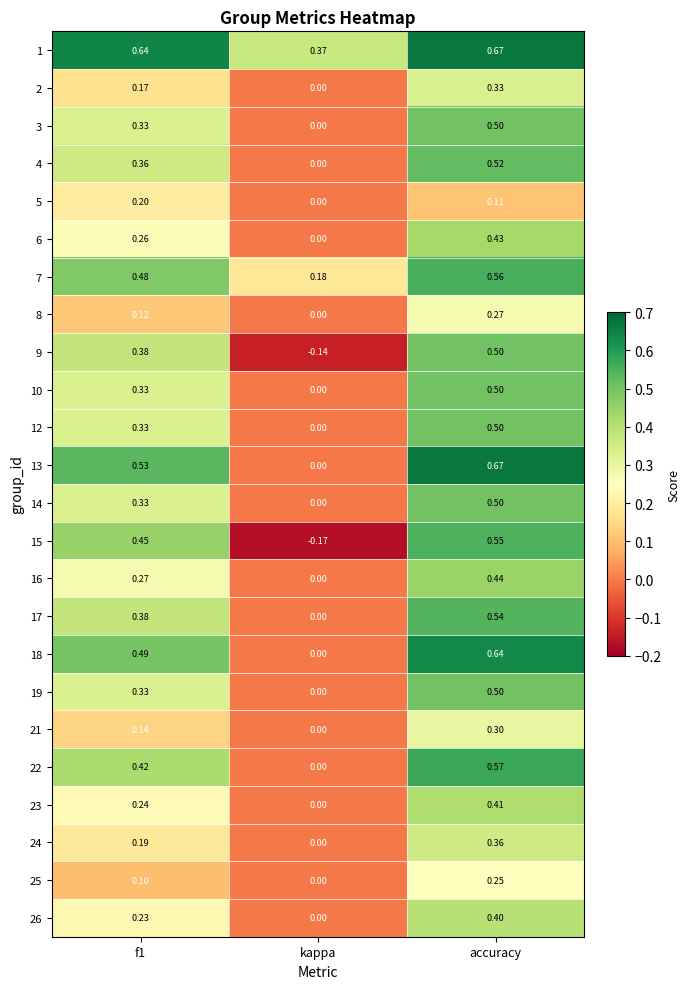

At which label is 2 closest to 0?

kappa